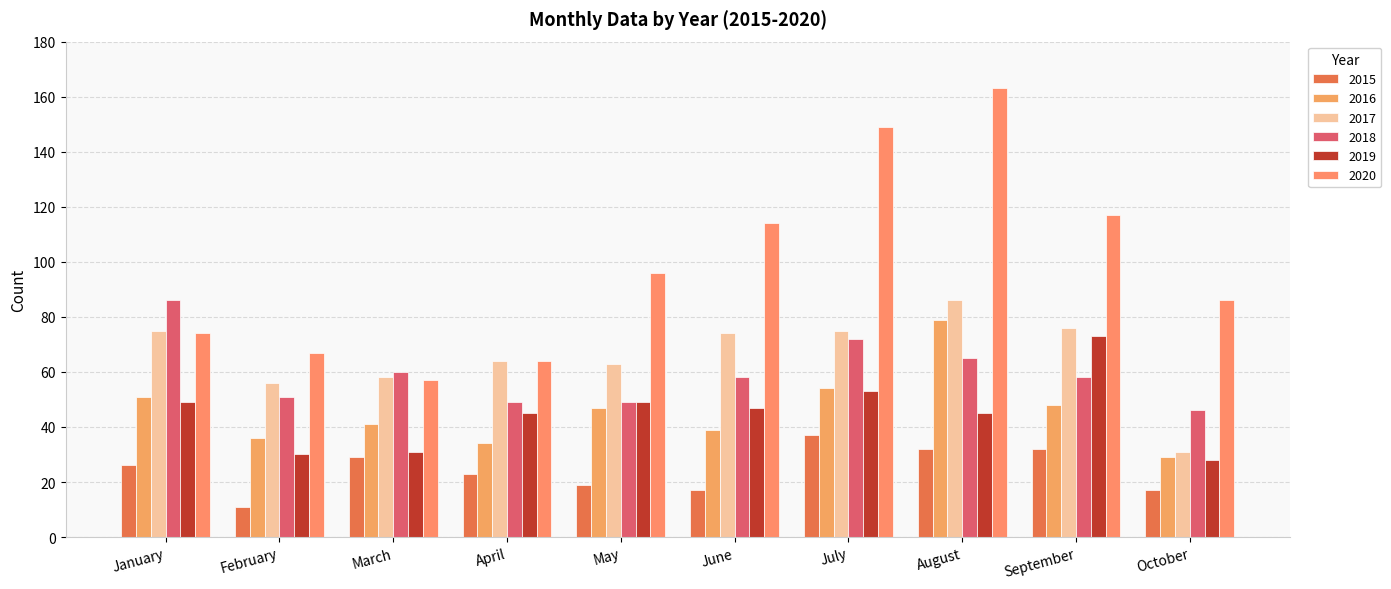

How many data points does each series have?

10